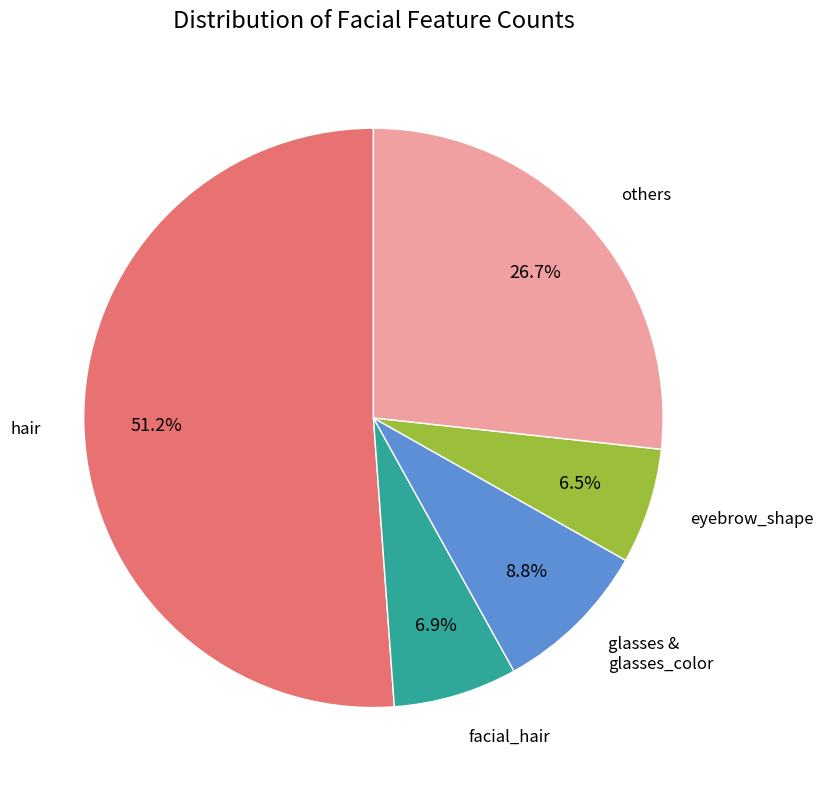

Is there a majority slice in this chart?

Yes